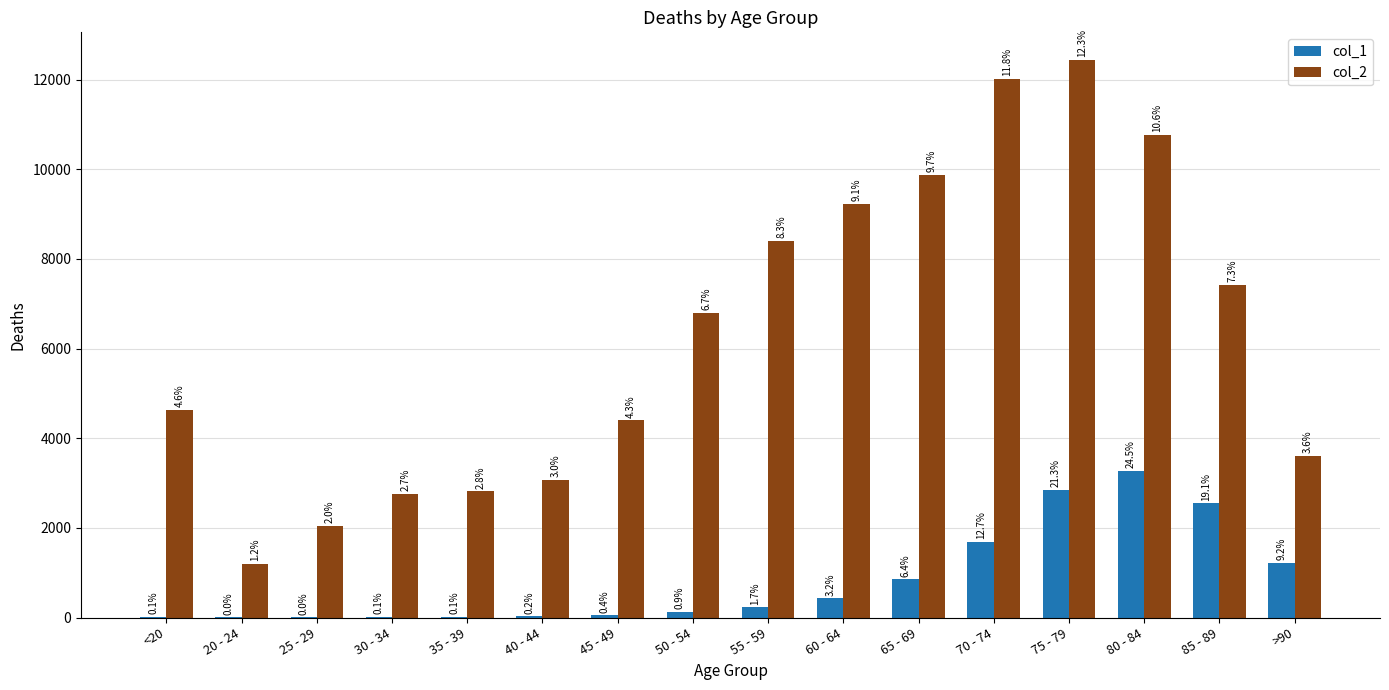

Rank the categories by col_2 value from highest to lowest.

75 - 79, 70 - 74, 80 - 84, 65 - 69, 60 - 64, 55 - 59, 85 - 89, 50 - 54, <20, 45 - 49, >90, 40 - 44, 35 - 39, 30 - 34, 25 - 29, 20 - 24